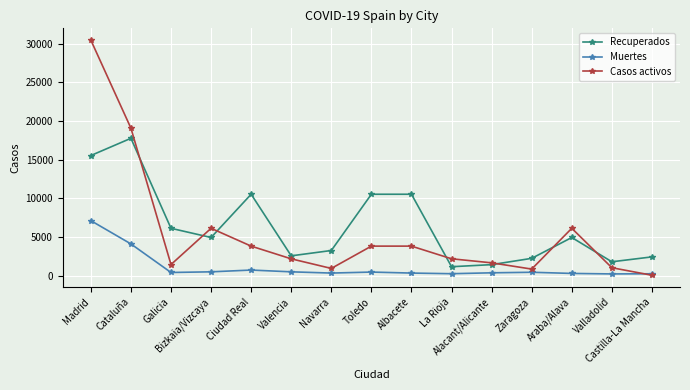

Which category has the highest value in the Casos activos series?

Madrid